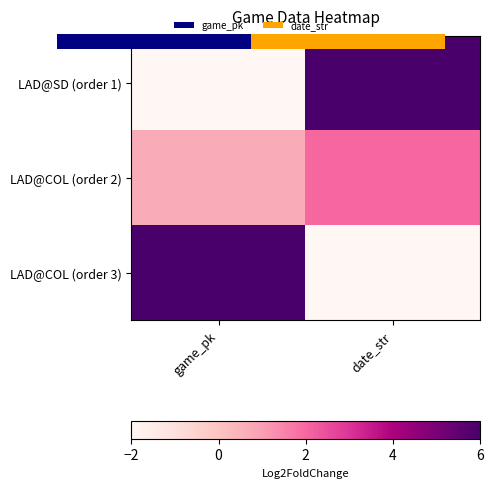

List the series in order of their peak value, highest first.

LAD@SD (order 1), LAD@COL (order 3), LAD@COL (order 2)